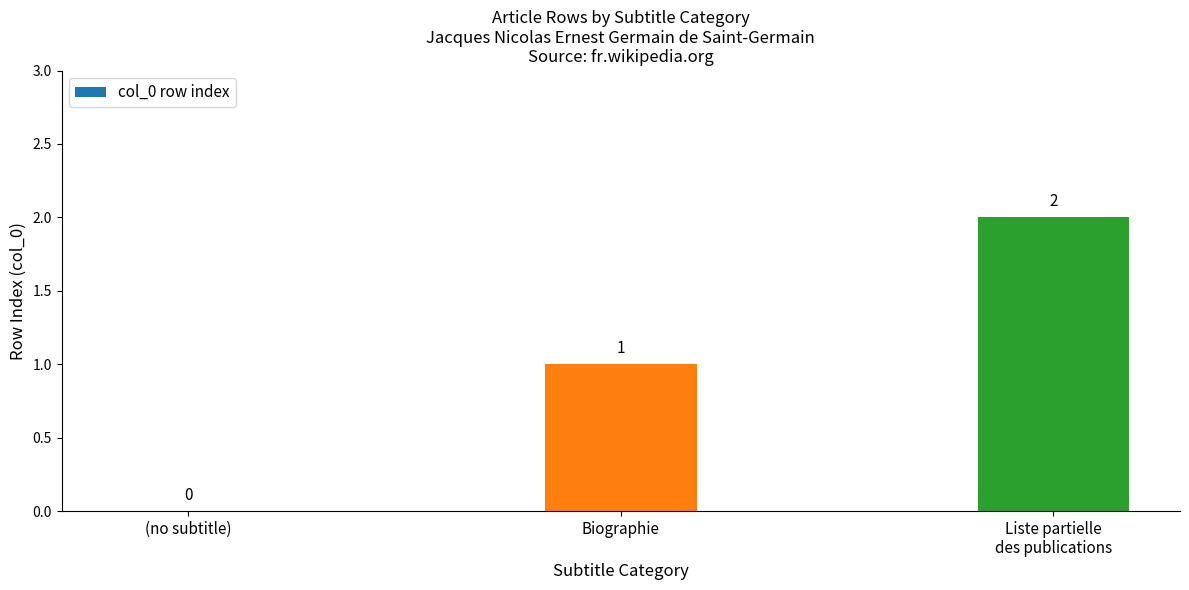

How many values are between 0 and 2?

3